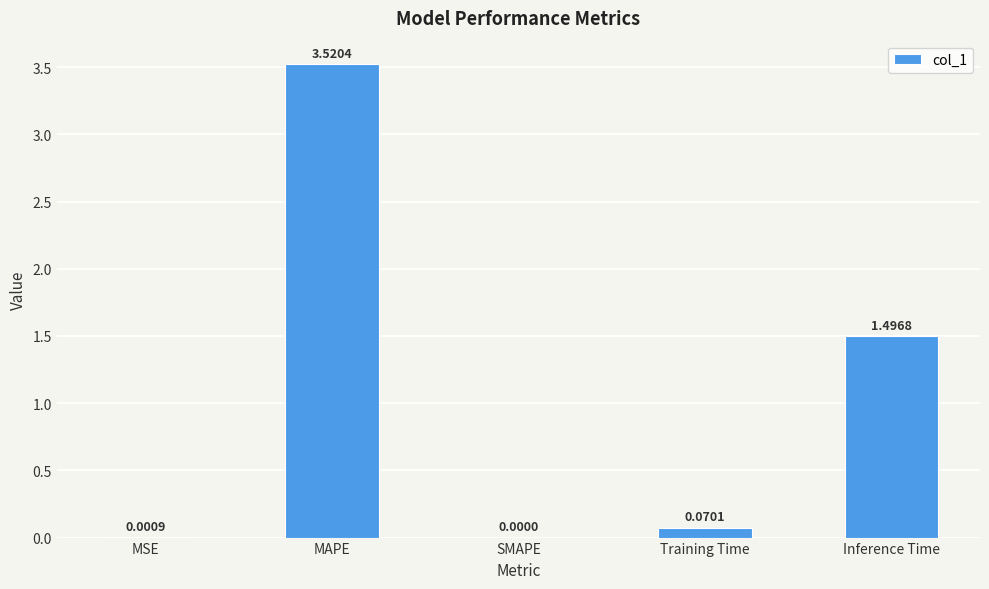

Which category has the highest value across all series?

MAPE